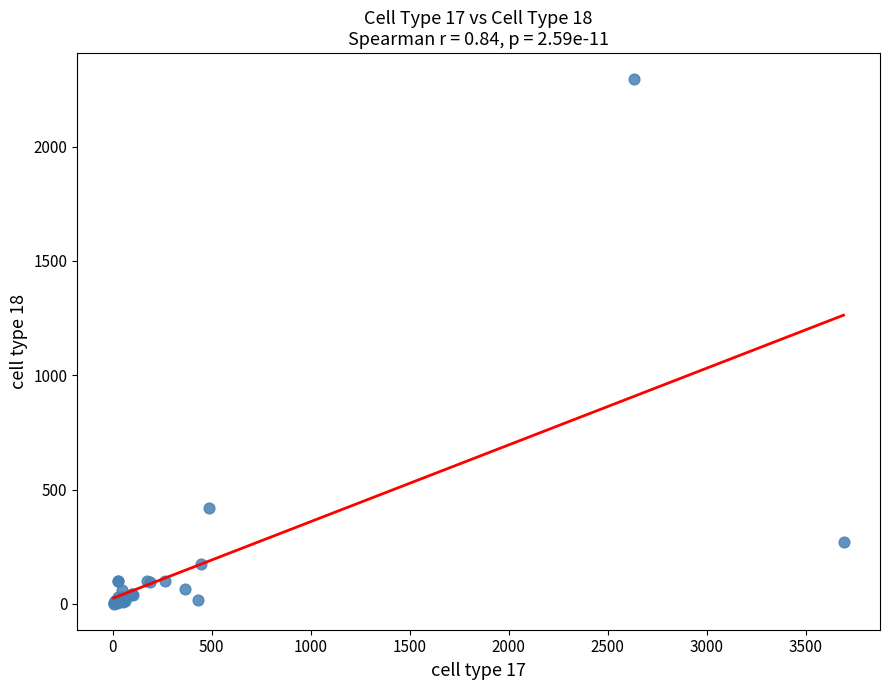

What Y value in the scatter plot is closest to 1147?

421.4